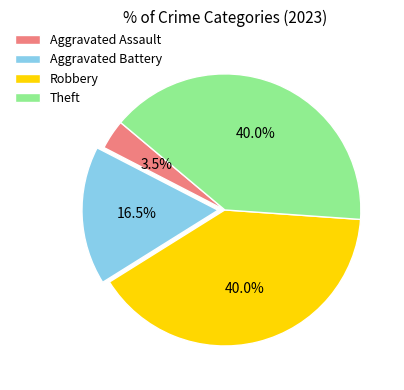

Which slice is the smallest?

Aggravated Assault